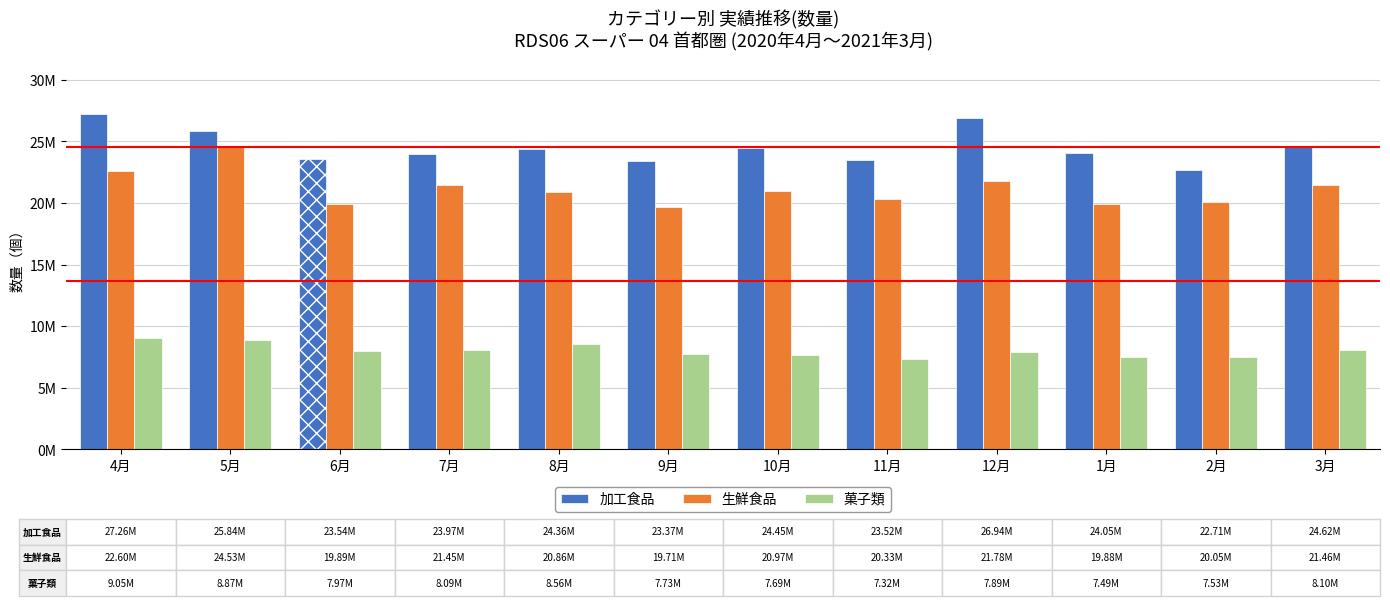

What is the total value across all series at 4月?

58914190.7